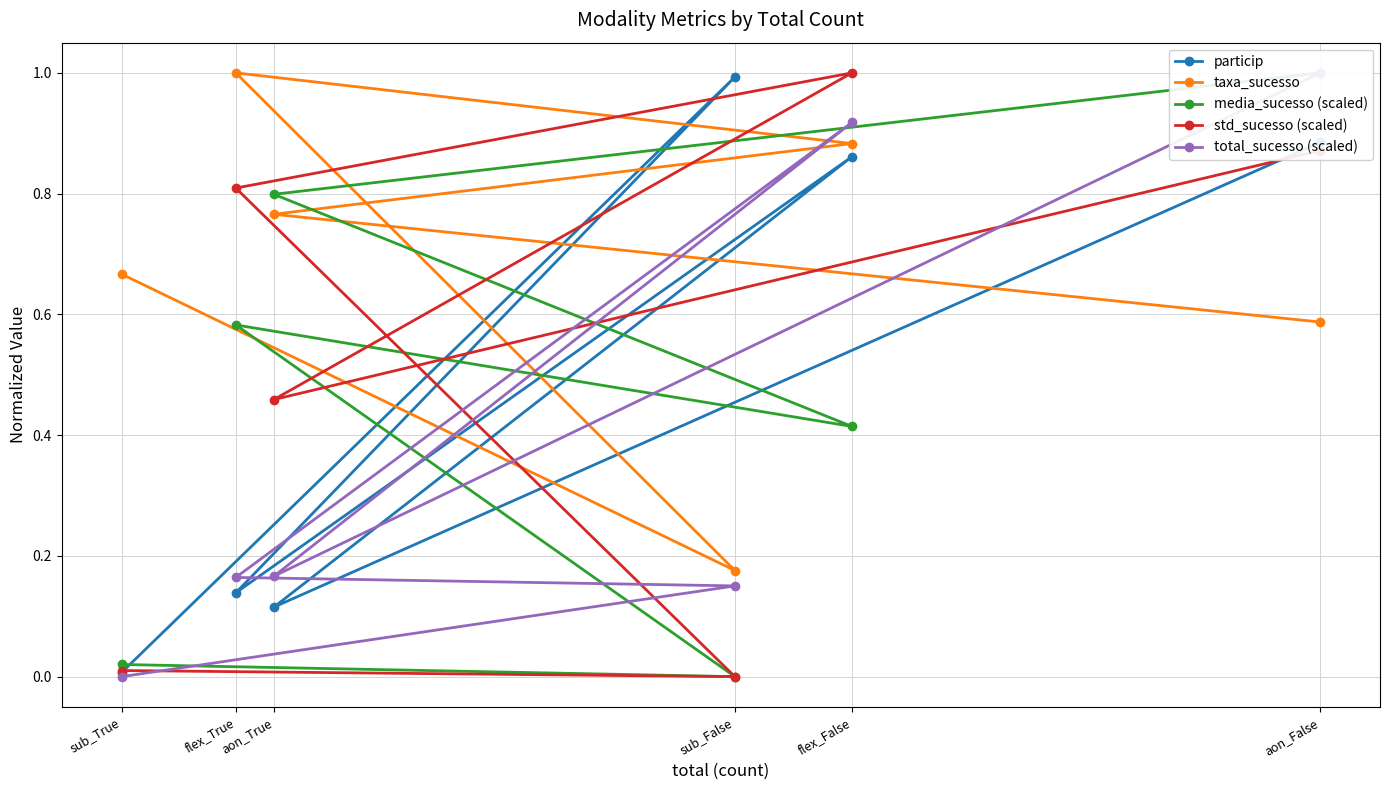

Is the value of media_sucesso (scaled) at flex_True greater than the value of std_sucesso (scaled) at sub_False?

Yes